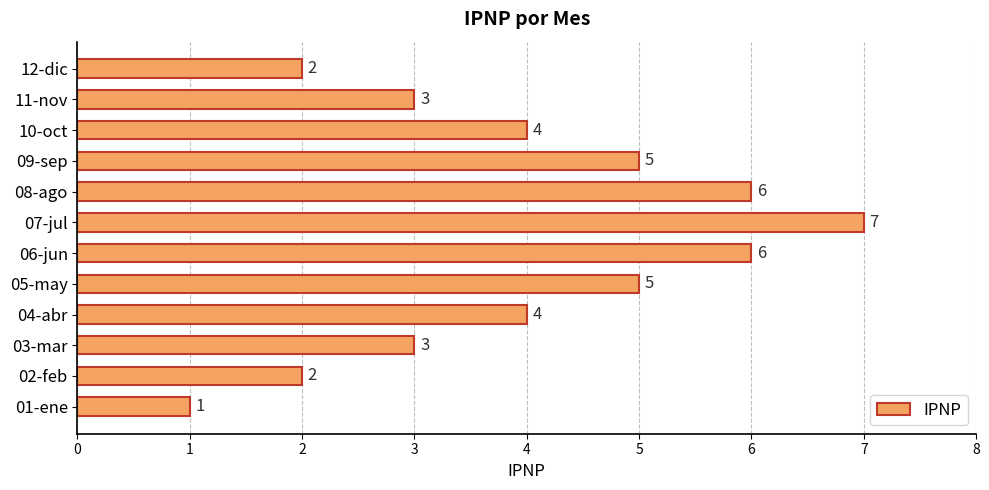

Between 09-sep and 04-abr, which is larger?

09-sep